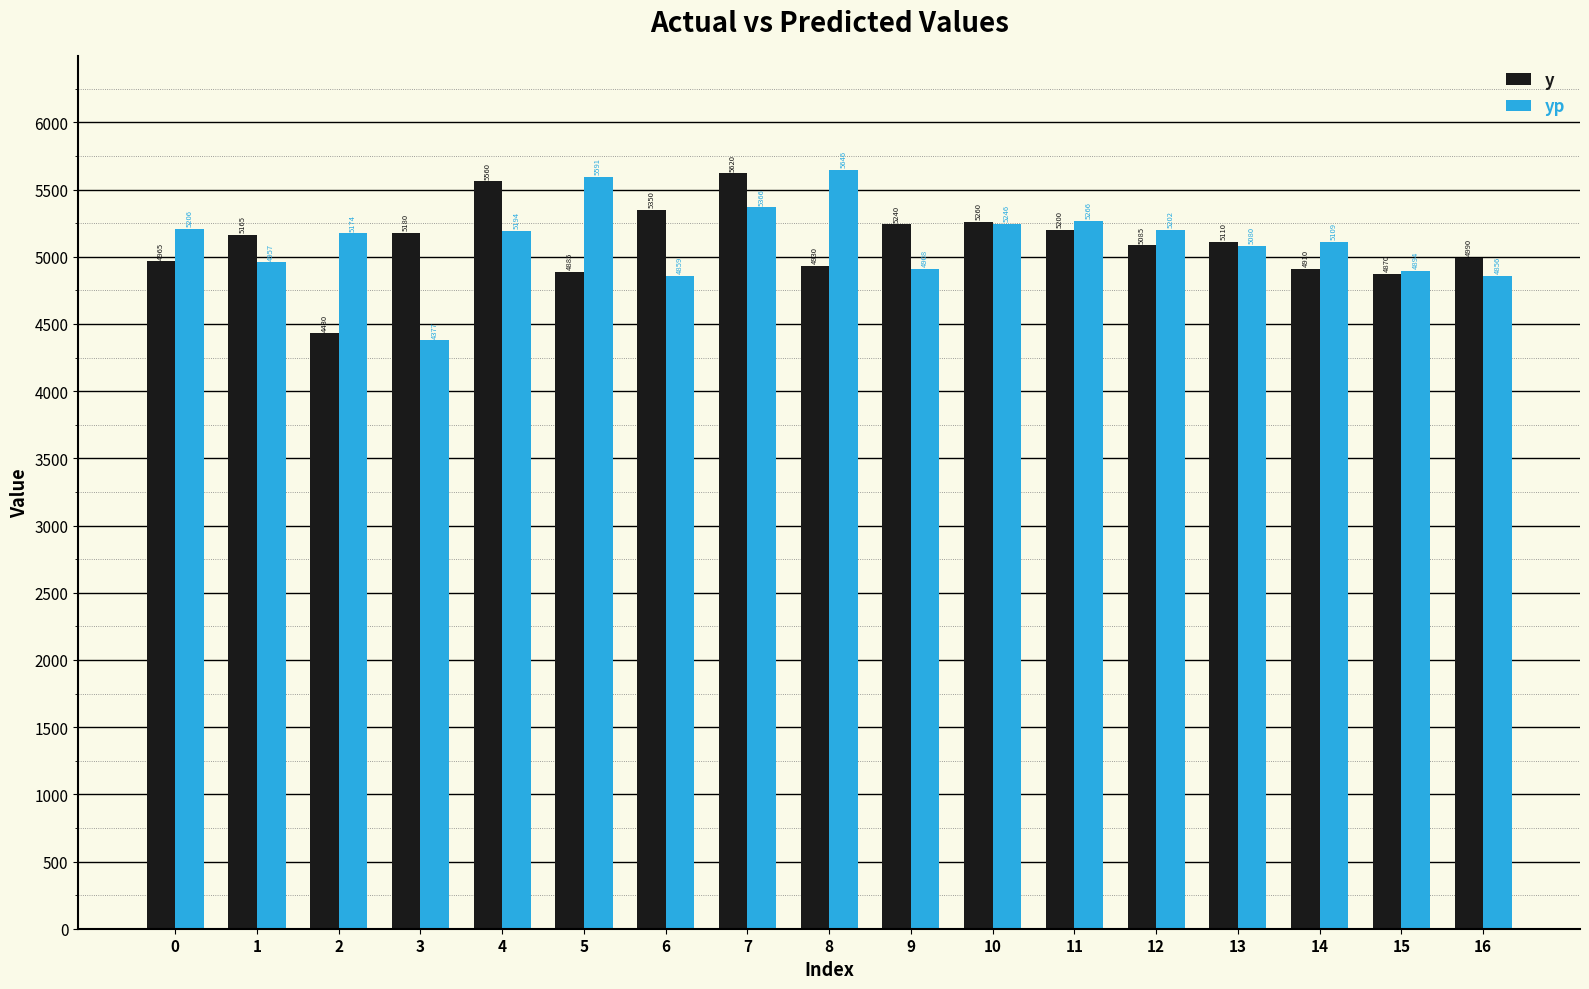

What is the difference between the y values at 0 and 3?

215.0